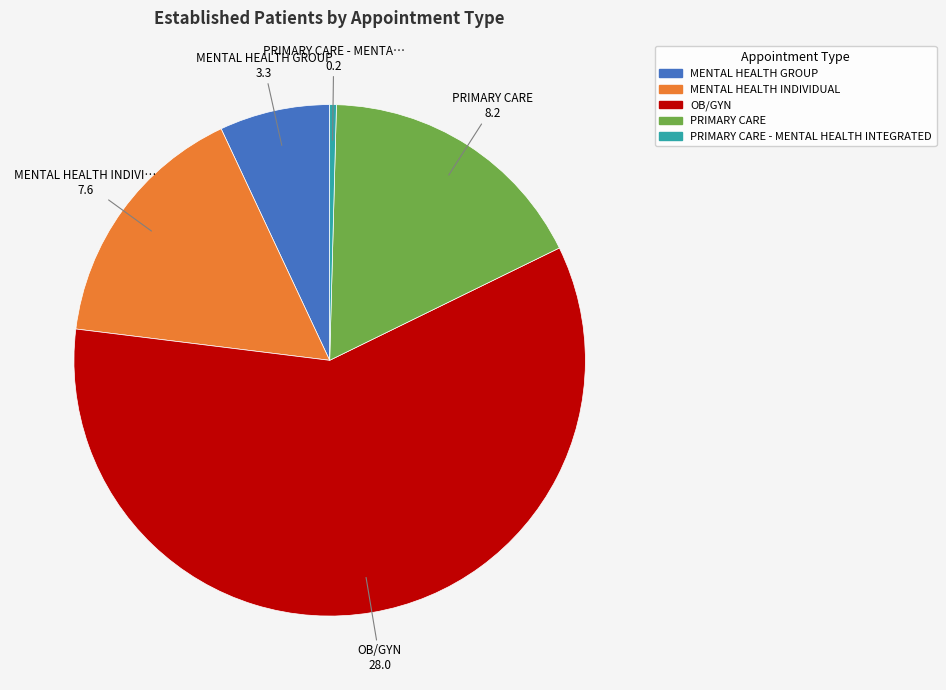

The MENTAL HEALTH INDIVIDUAL slice represents 16% of the pie. True or false?

True